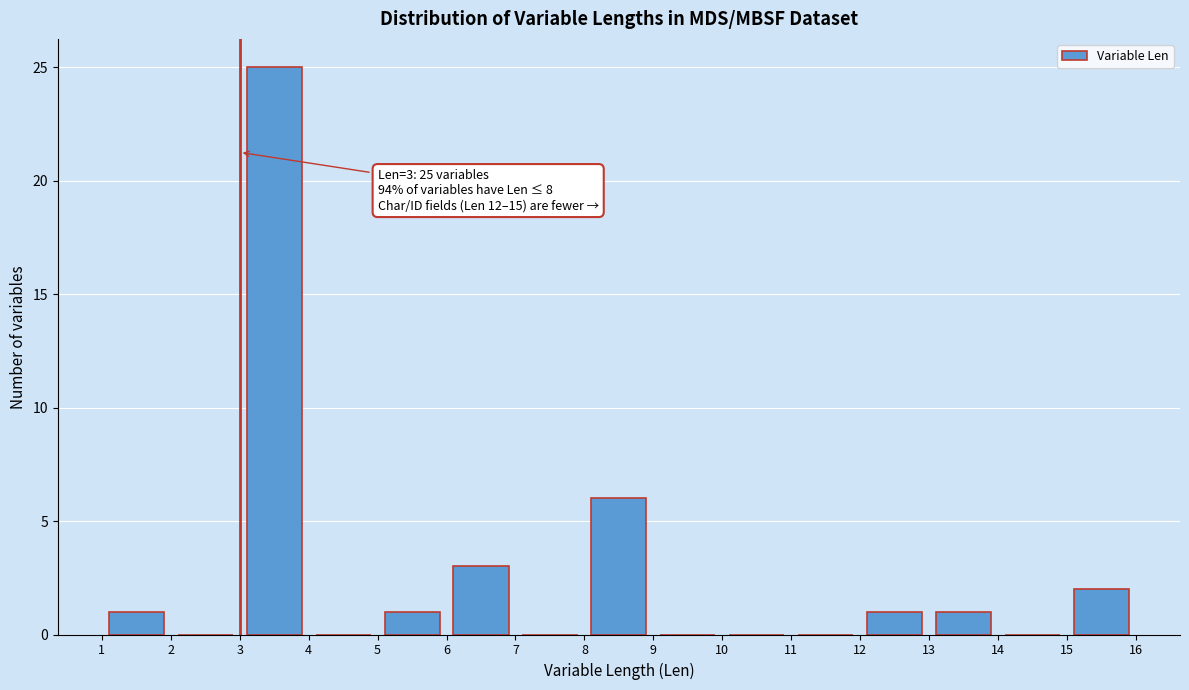

Over which range of the x-axis is the bar tallest?

3 to 4